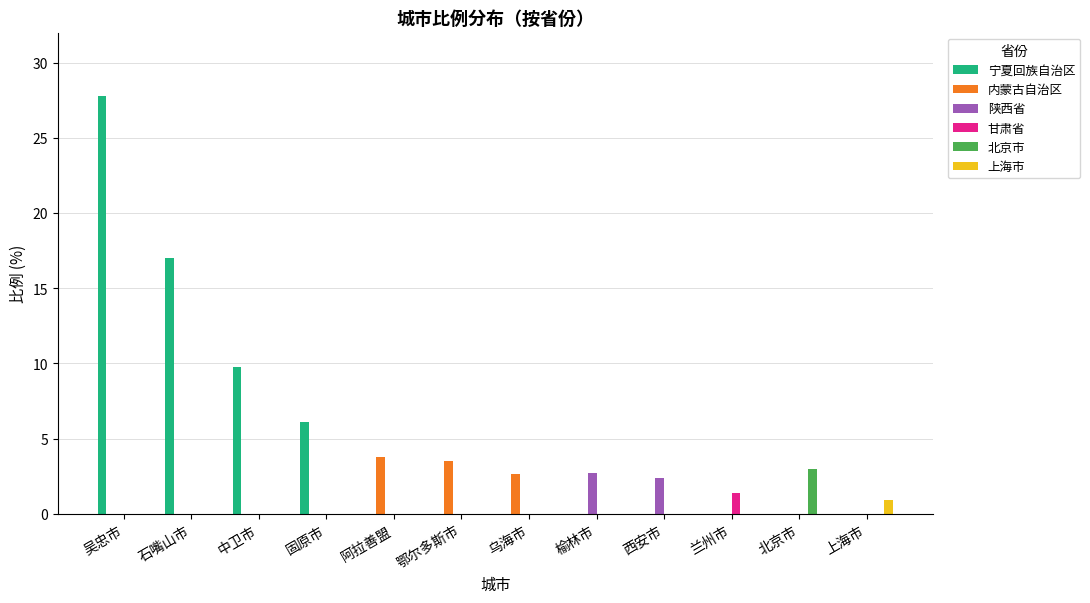

What is the sum of the 宁夏回族自治区 values at 上海市 and 中卫市?

9.8